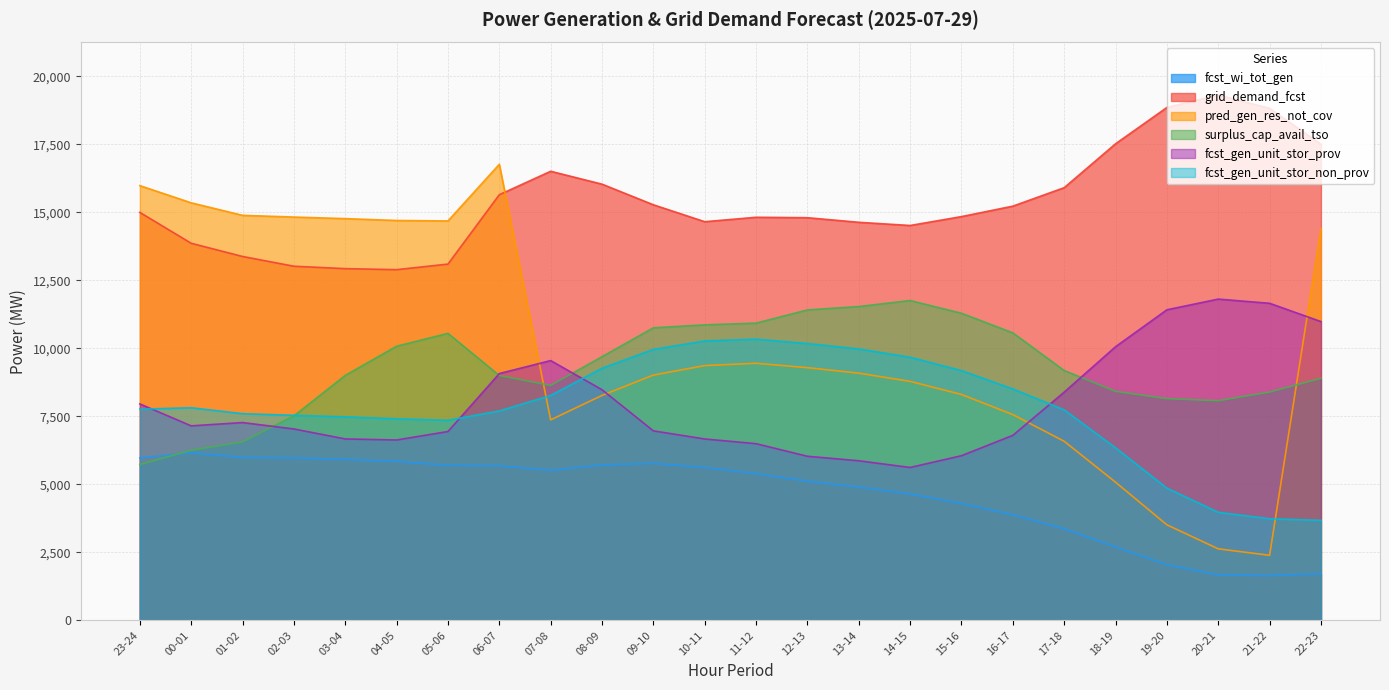

What are all the series names shown in the legend?

fcst_wi_tot_gen, grid_demand_fcst, pred_gen_res_not_cov, surplus_cap_avail_tso, fcst_gen_unit_stor_prov, fcst_gen_unit_stor_non_prov